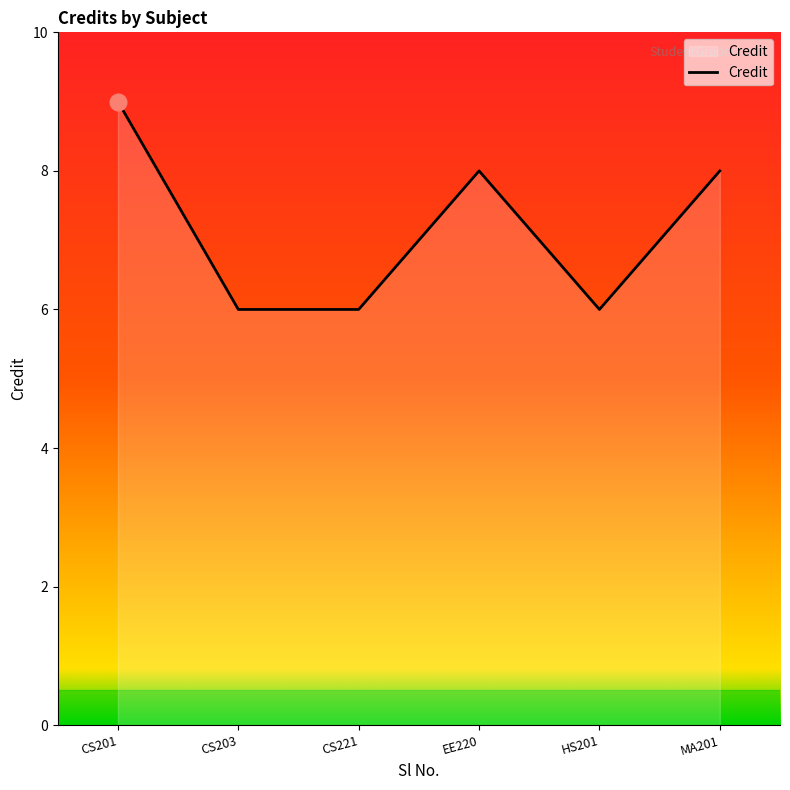

Reading left to right, what are all the values shown in this chart?

9	6	6	8	6	8